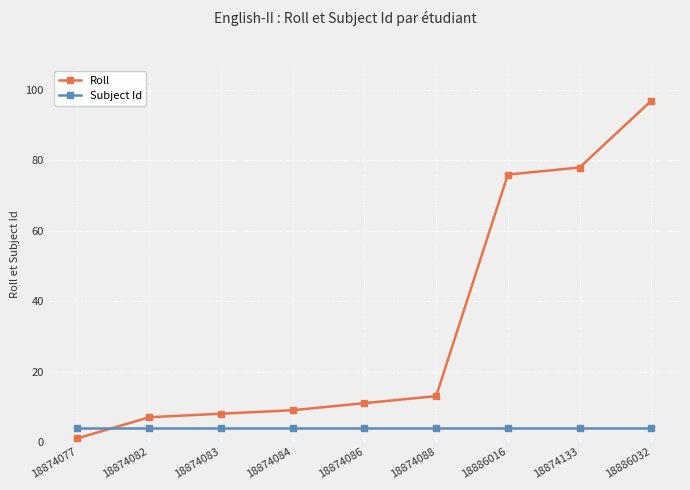

Which series has the largest range (max minus min)?

Roll